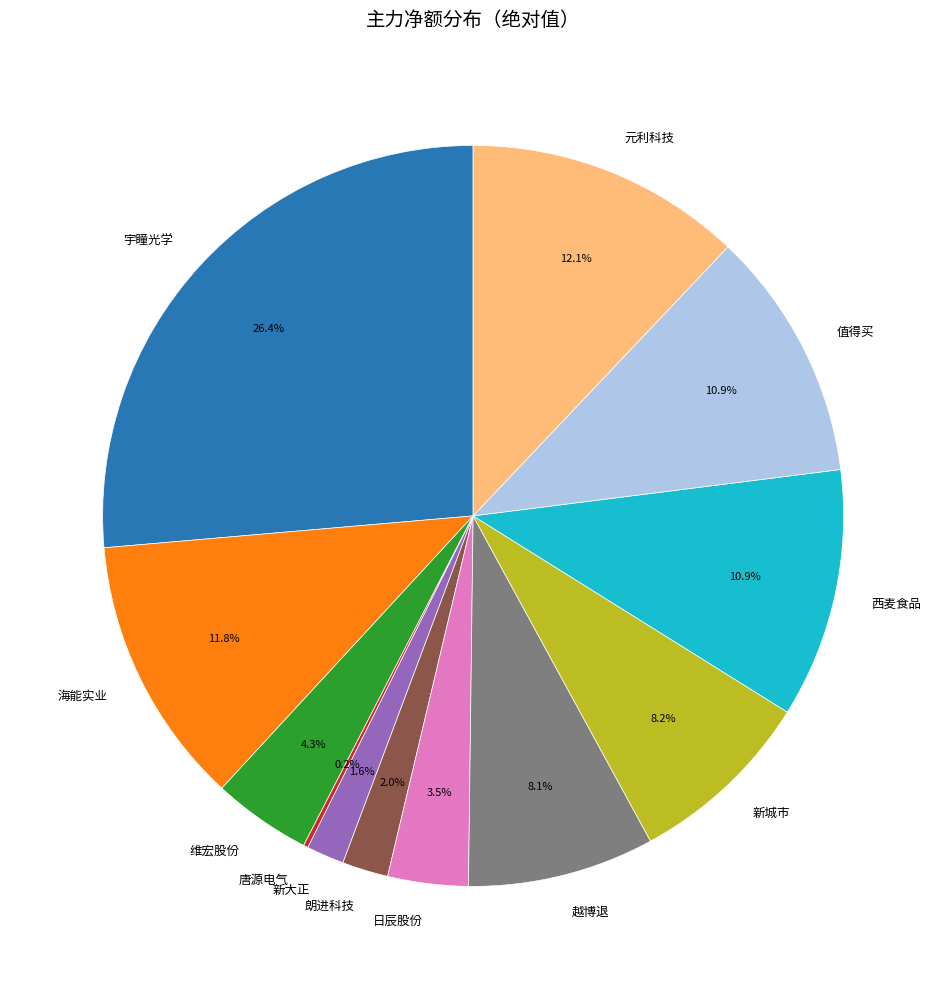

Is it true that 值得买 is 11% of the pie?

True